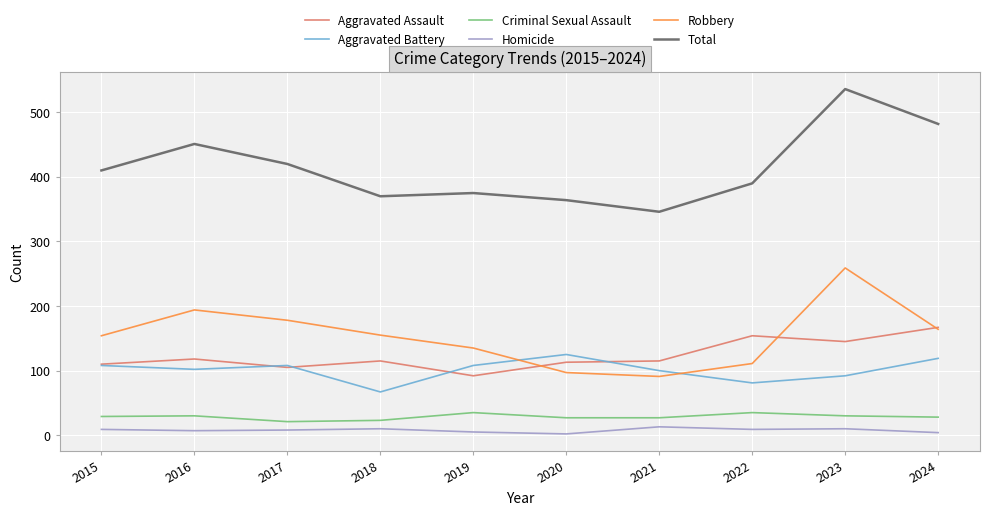

In Homicide, how many points are higher than both neighbors (excluding endpoints)?

3